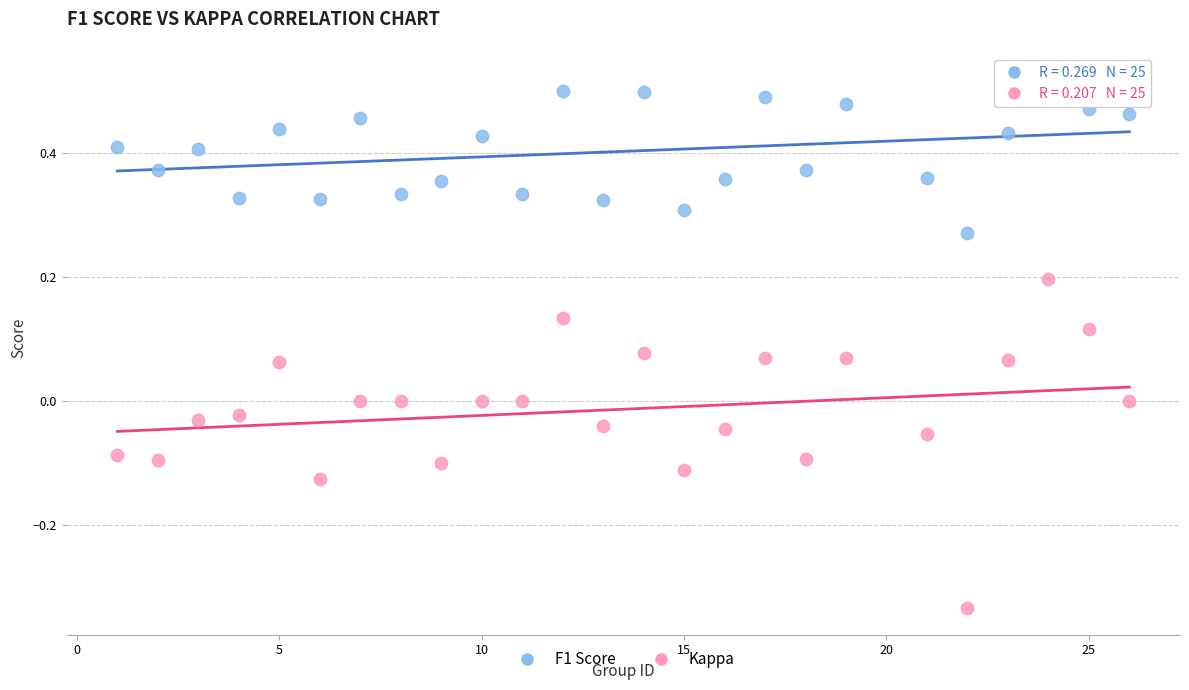

Which series has the largest Y range (max minus min)?

Kappa